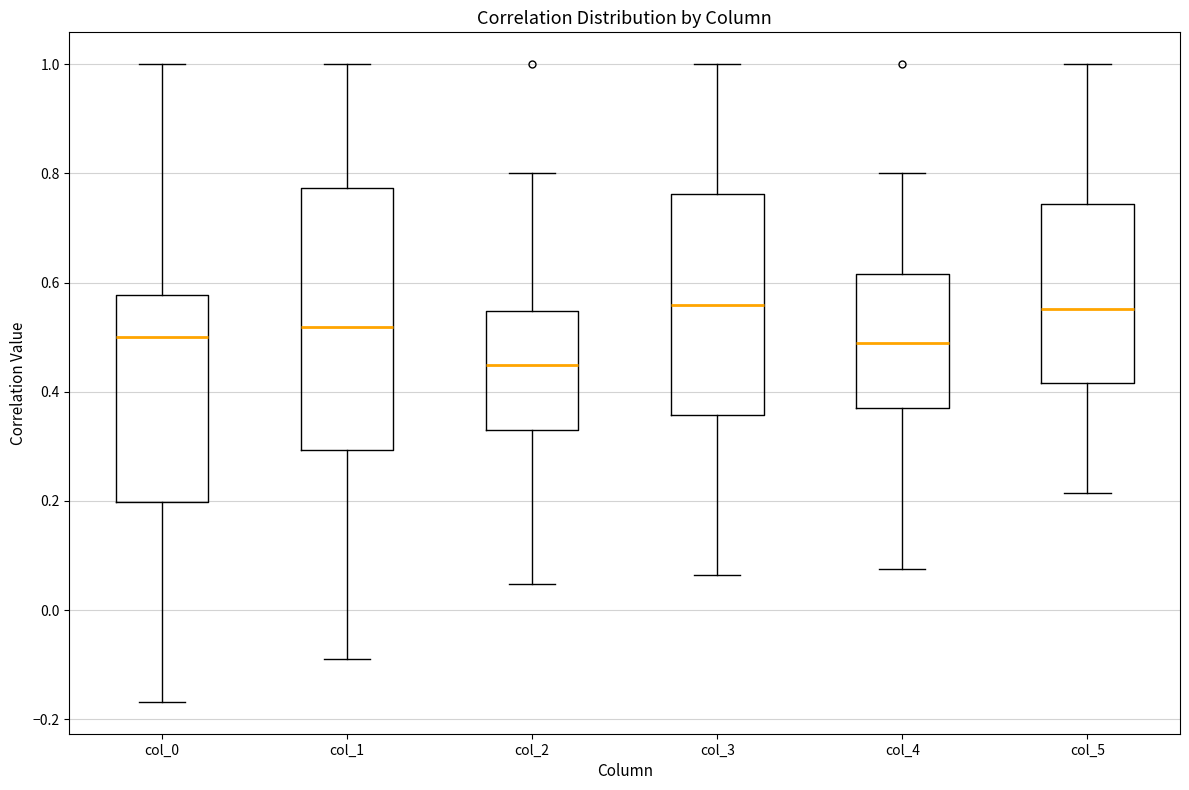

Comparing the boxes themselves (not the whiskers), which one is the tallest?

col_1